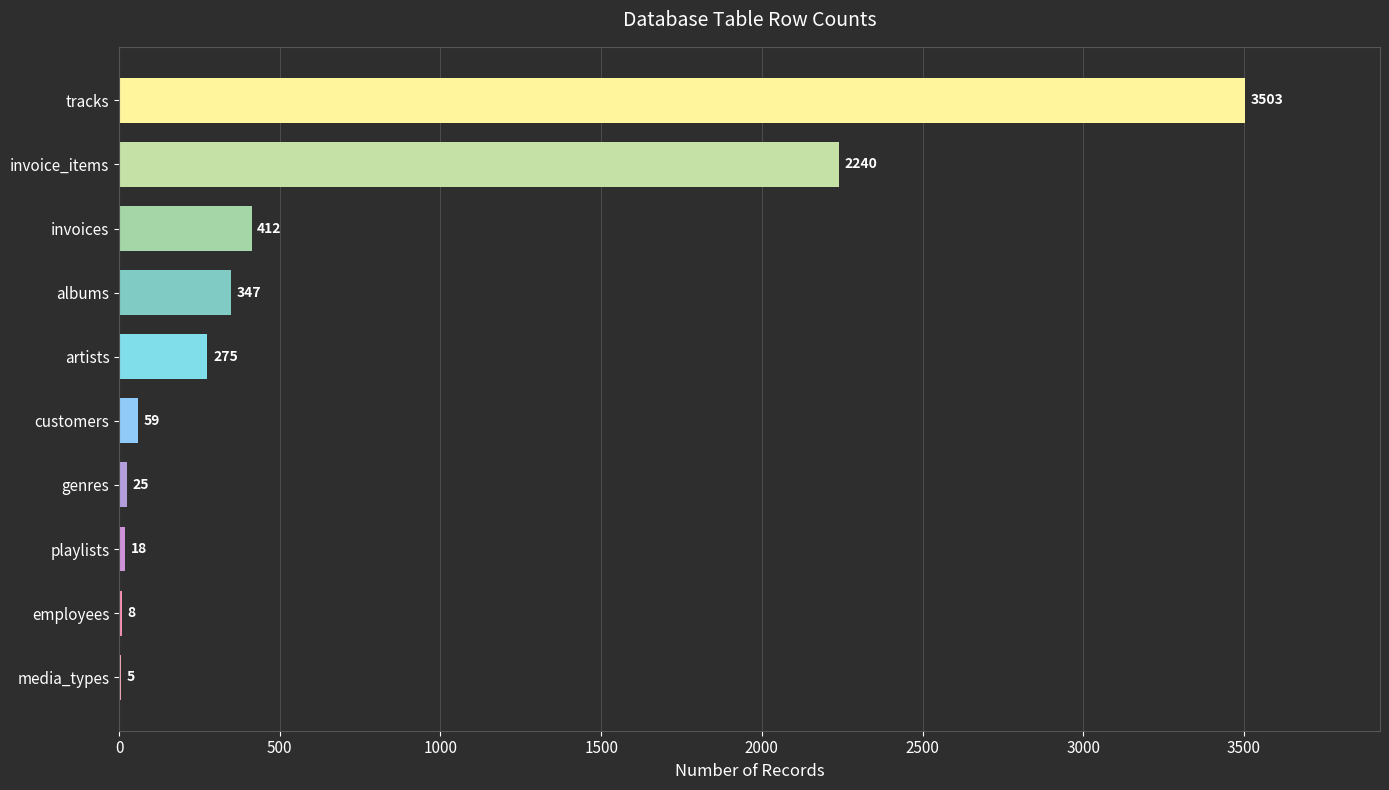

What is the change in value from artists to invoice_items?

+1965